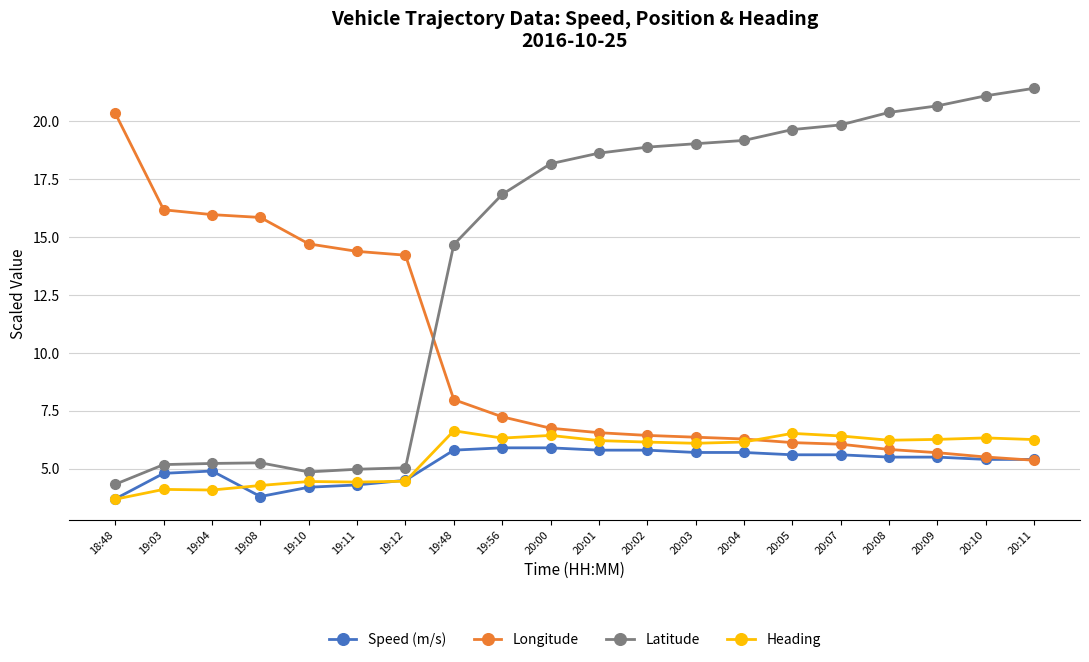

True or false: Latitude and Heading cross at least once.

False